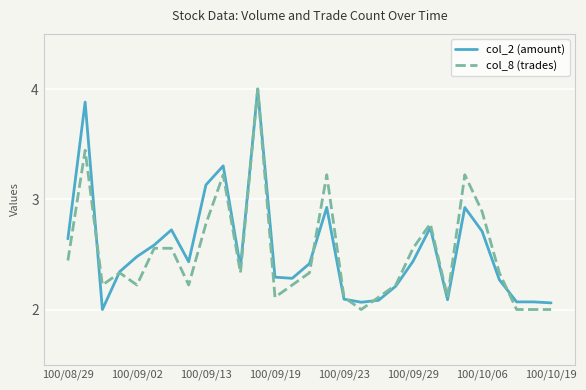

What is the greatest value displayed?

4.0